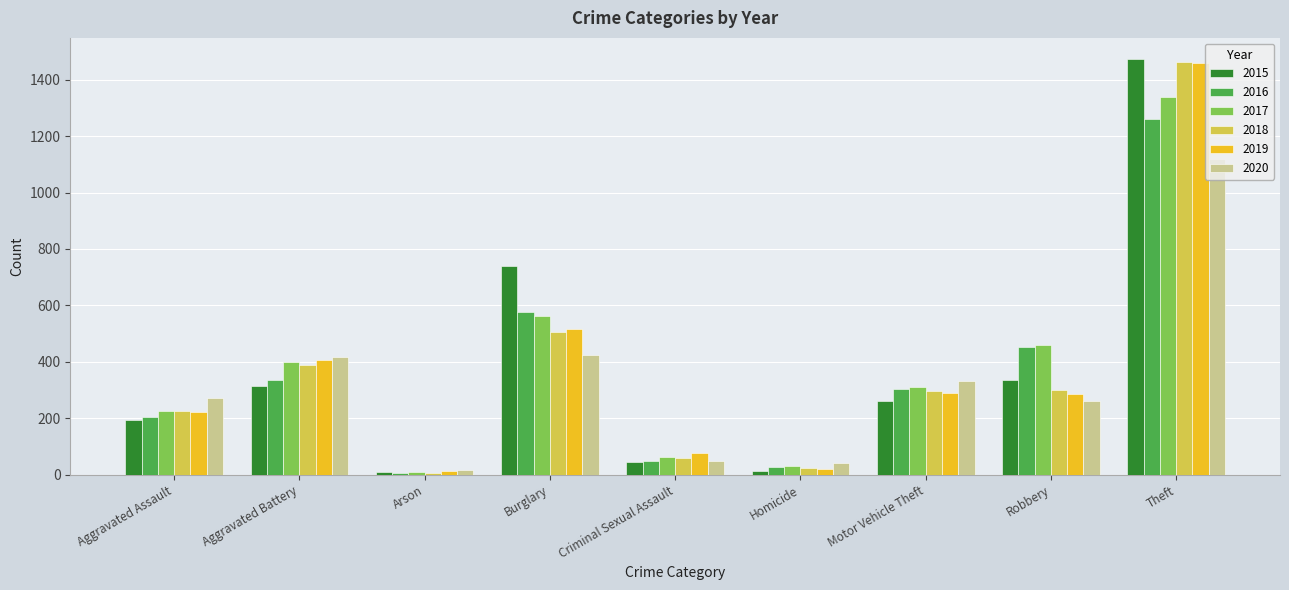

What is the maximum value shown in the chart?

1474